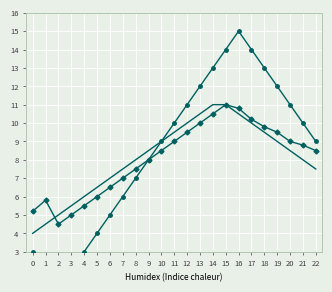

What is the sum of all Project Avg values?

186.1